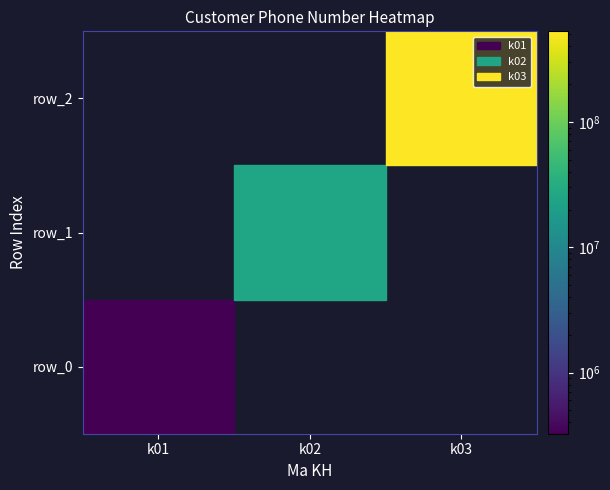

At how many categories does at least one series exceed 187787662?

1